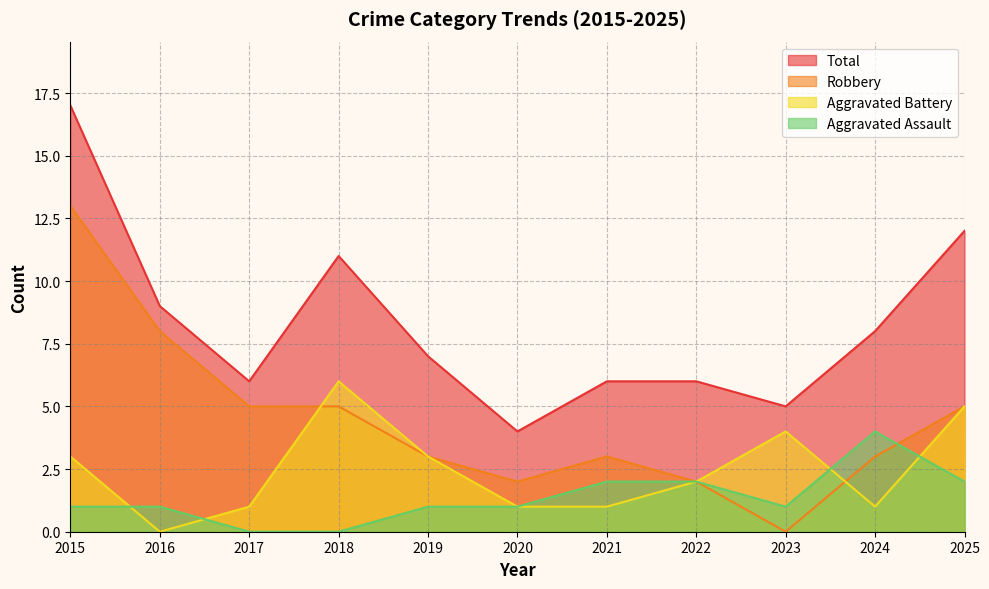

How many lines are shown in the chart?

4